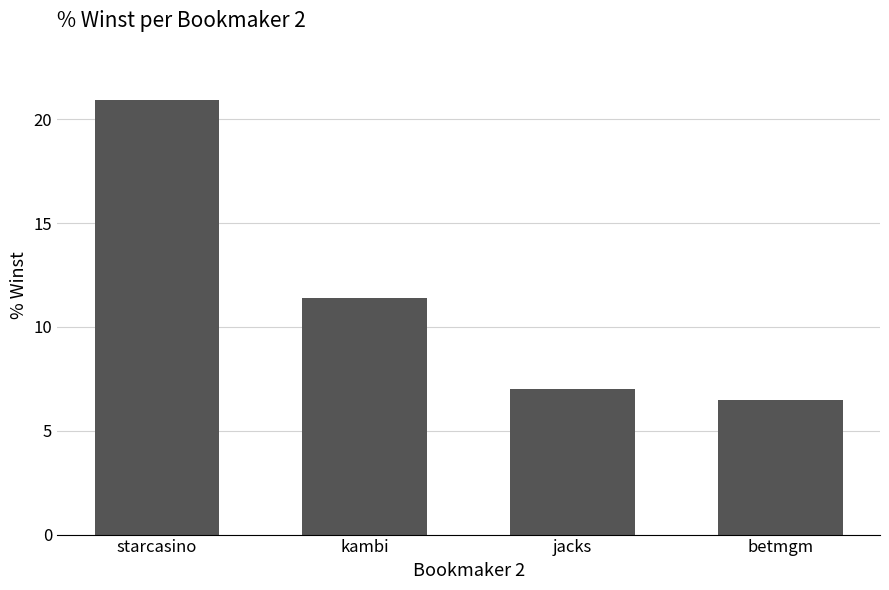

Which label corresponds to the smallest value in the chart?

betmgm